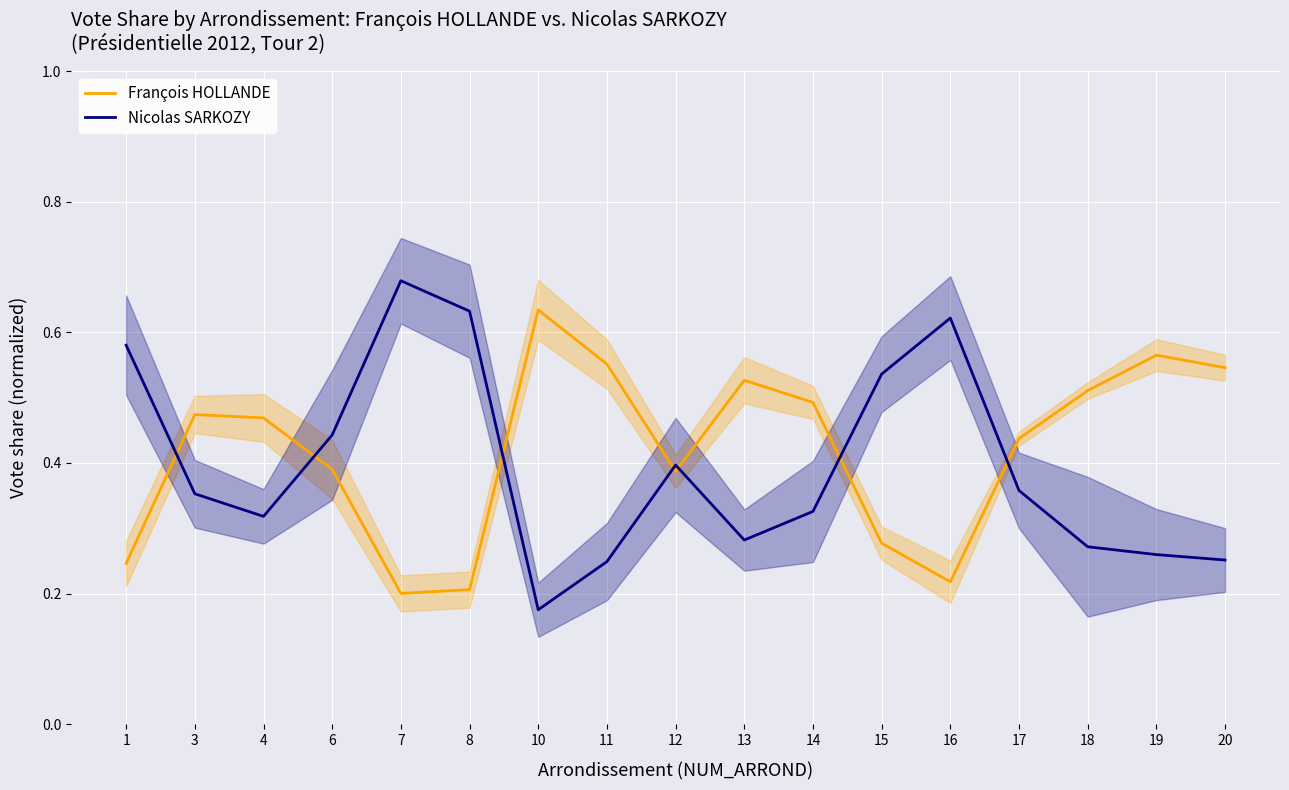

Reading right to left, transcribe all the data shown in this chart.

François HOLLANDE: 0.5	0.6	0.5	0.4	0.2	0.3	0.5	0.5	0.4	0.6	0.6	0.2	0.2	0.4	0.5	0.5	0.2
Nicolas SARKOZY: 0.3	0.3	0.3	0.4	0.6	0.5	0.3	0.3	0.4	0.2	0.2	0.6	0.7	0.4	0.3	0.4	0.6